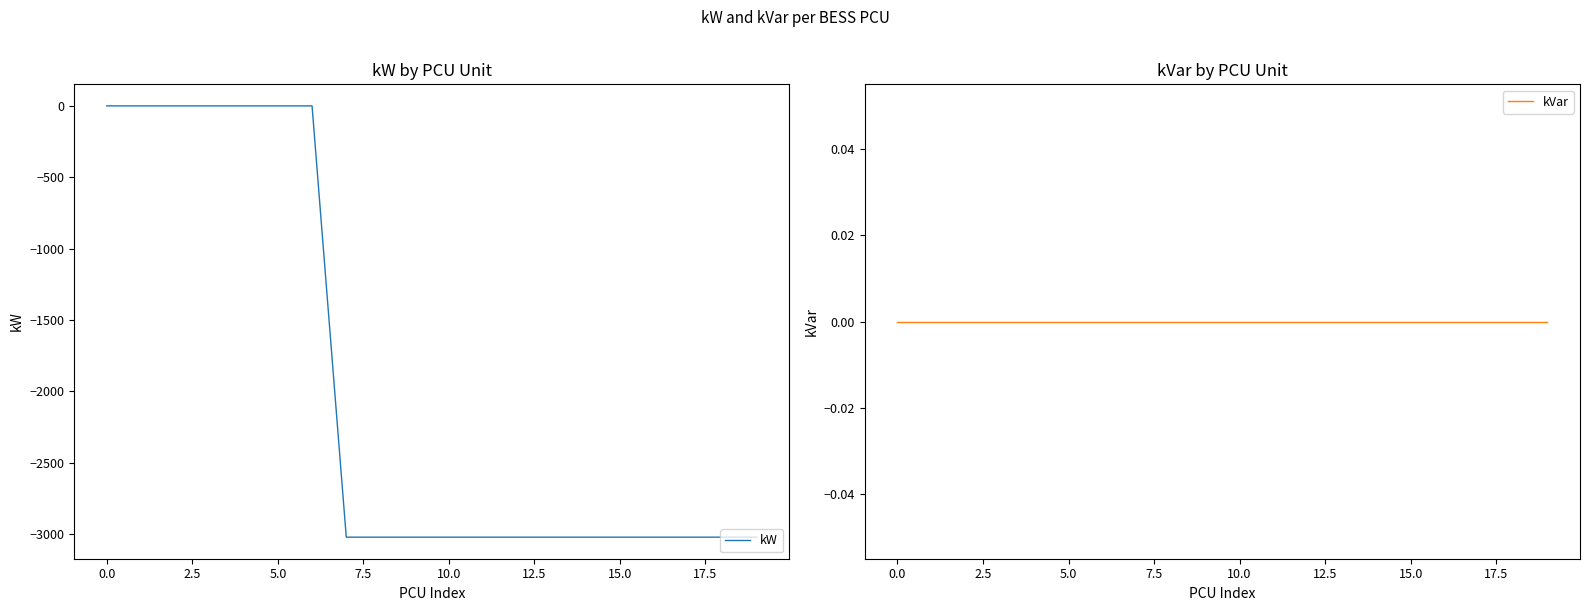

What is the minimum value for kW?

-3021